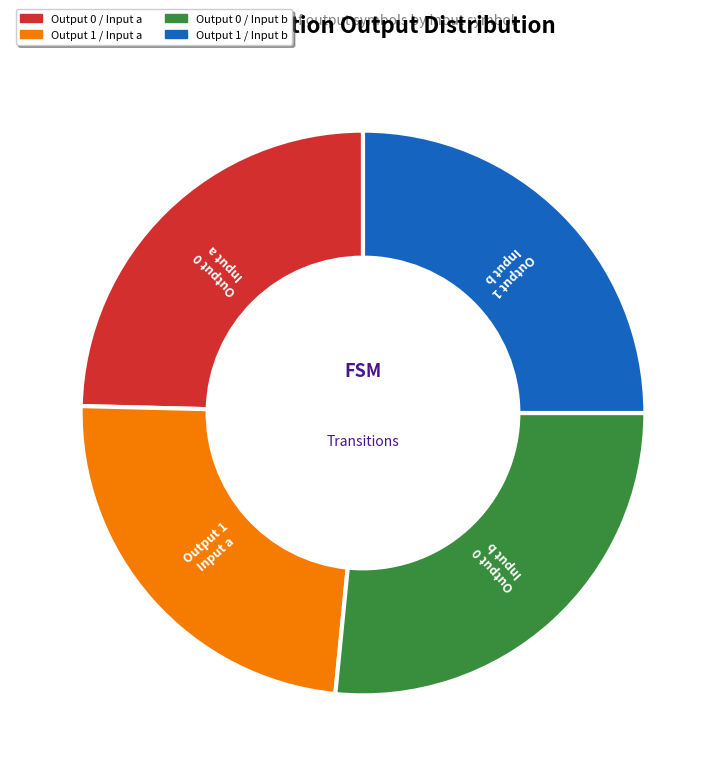

Is it true that Output 0 / Input a is 31% of the pie?

False